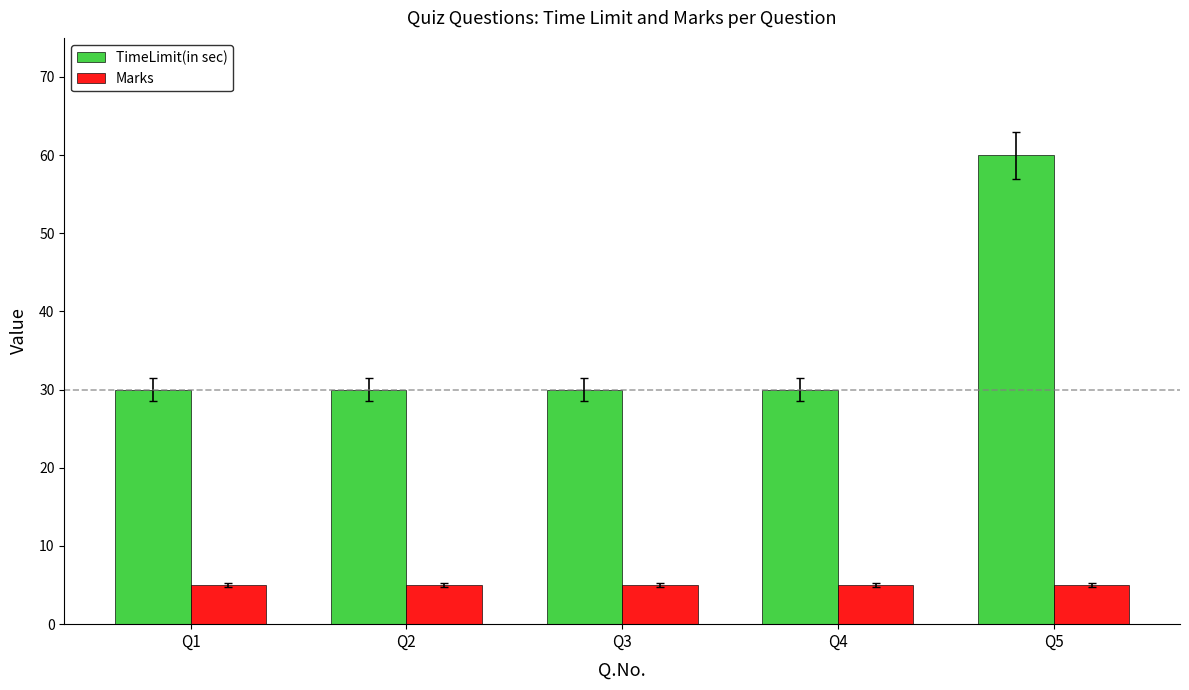

Is it true that Marks equals 5 at Q2?

True